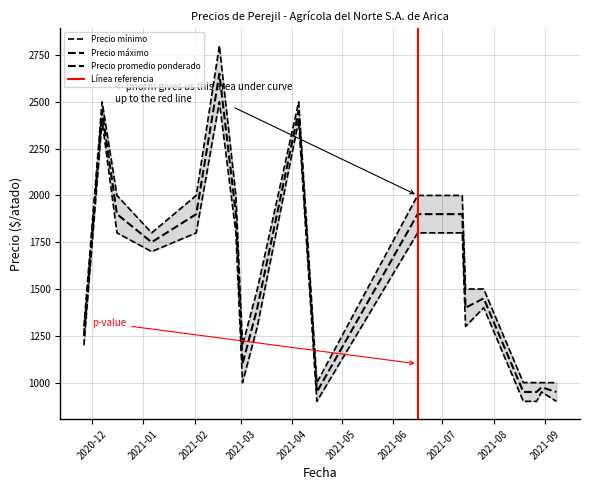

What is the label of the 18th point from the left?

2021-08-19